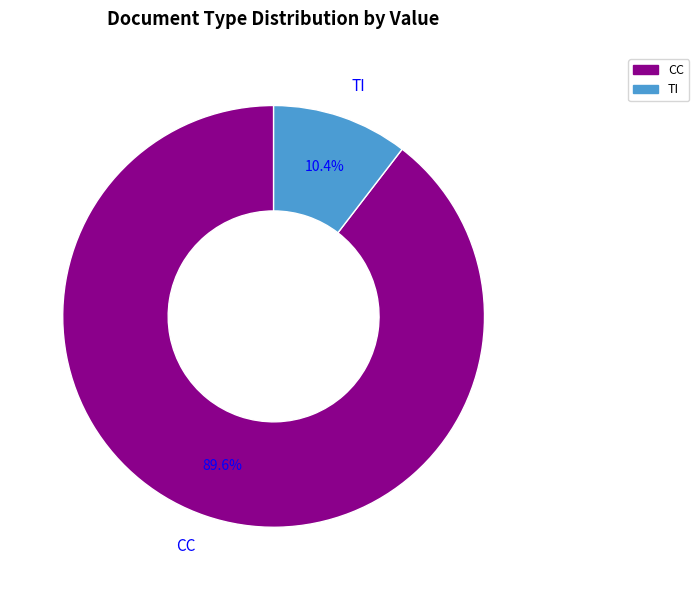

Which category accounts for the majority?

CC